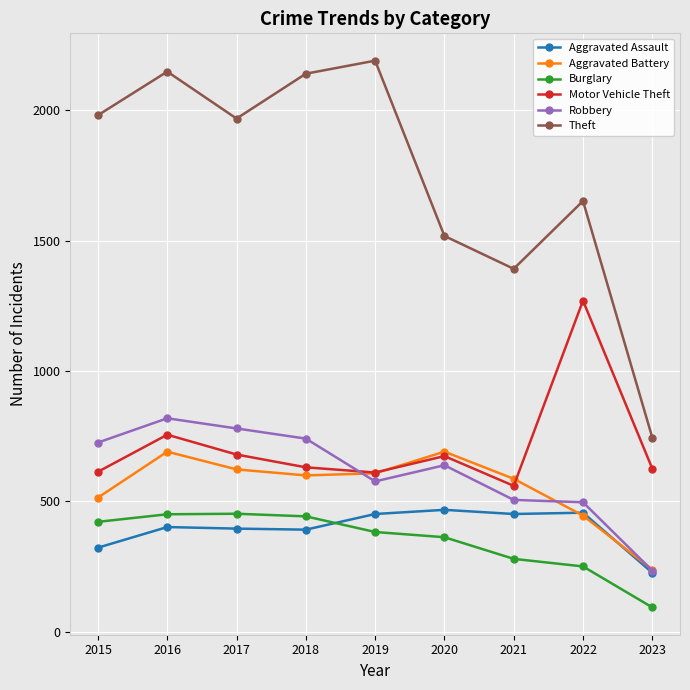

Between 2017 and 2020, which series saw the biggest shift?

Theft